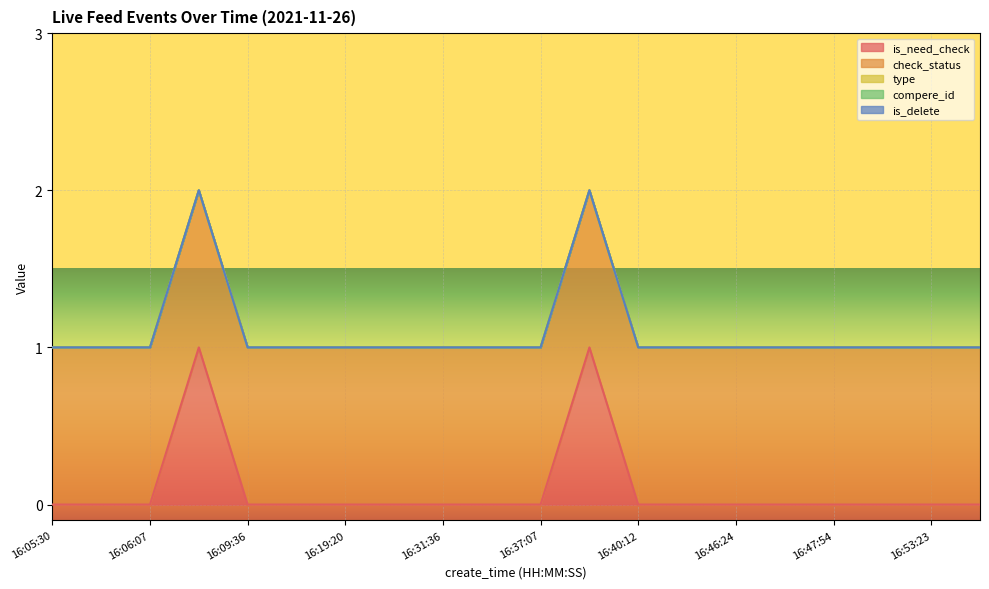

Is it true that check_status equals 1 at 16:46:24?

False